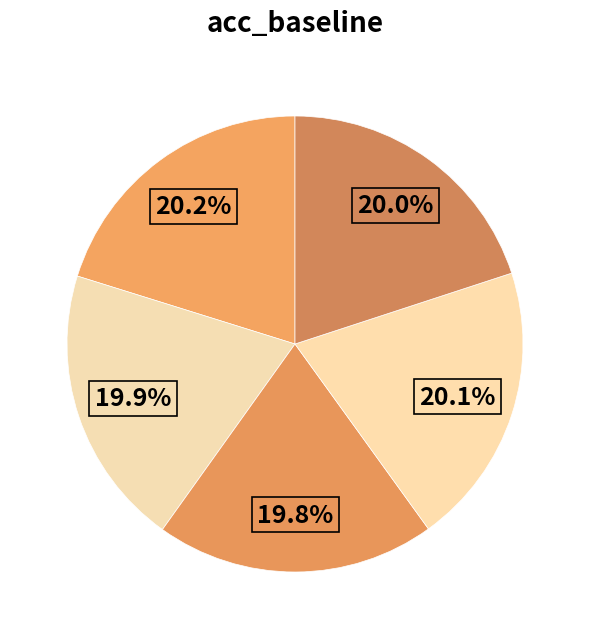

How many segments does this pie chart have?

5